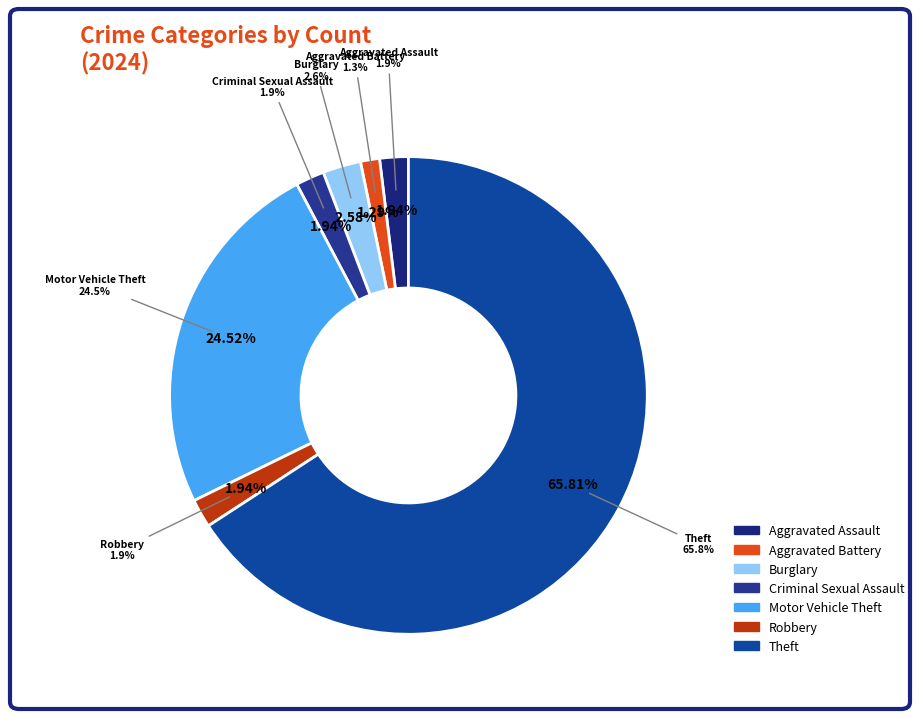

Which slice represents more than half of the pie?

Theft